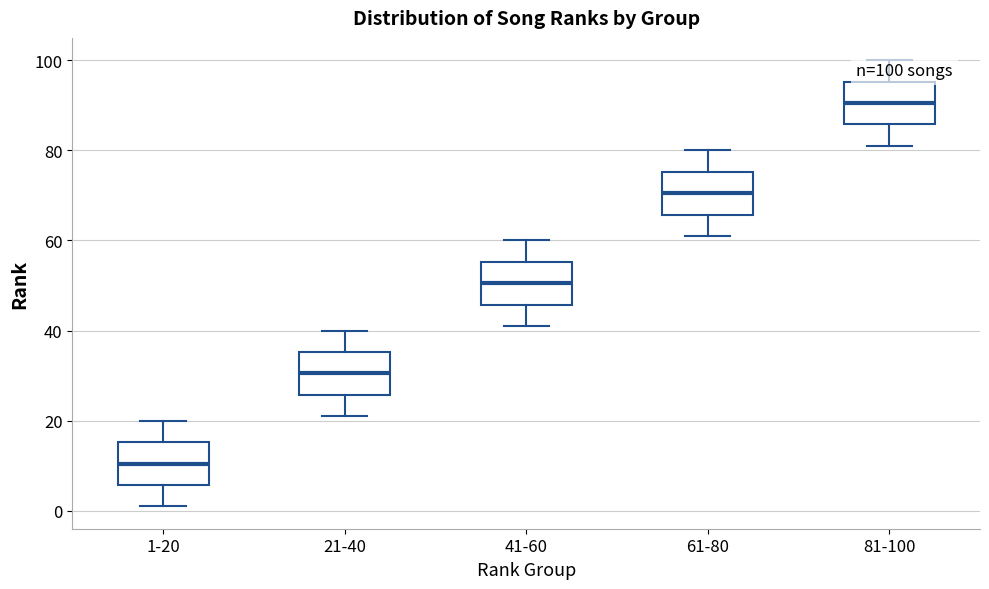

Which box's median line is the highest?

81-100